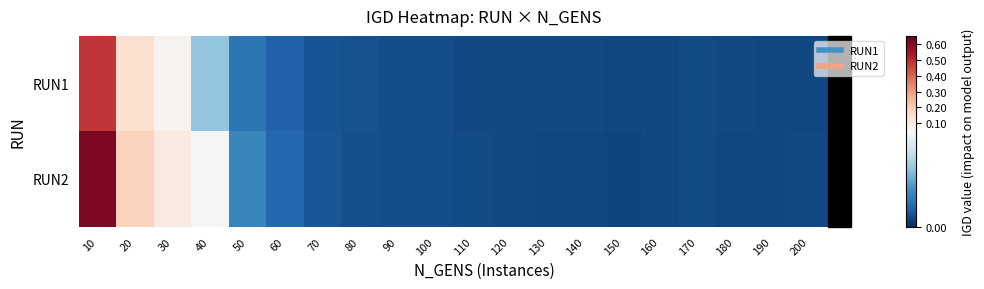

Between 10 and 60, which series saw the biggest shift?

RUN2